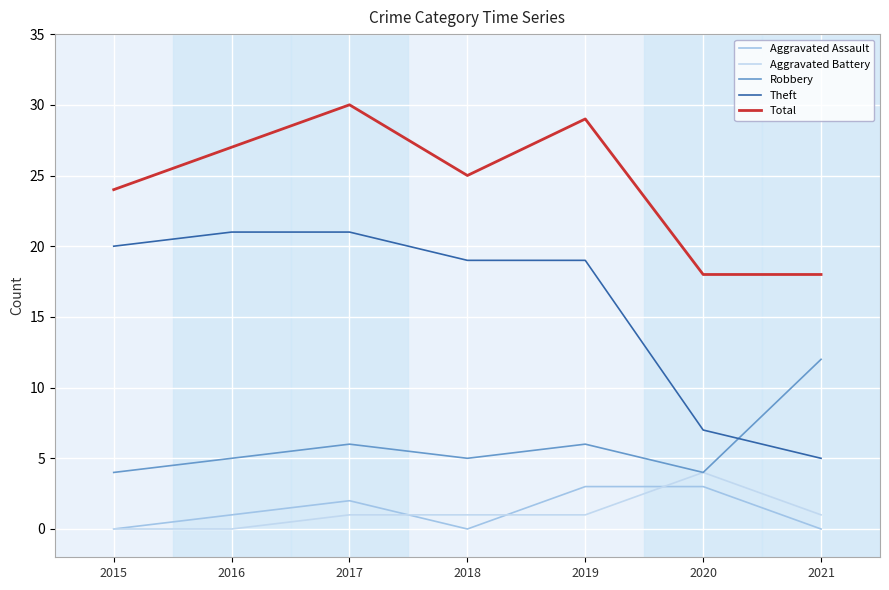

What is the spread (max minus min) of values at 2020?

15